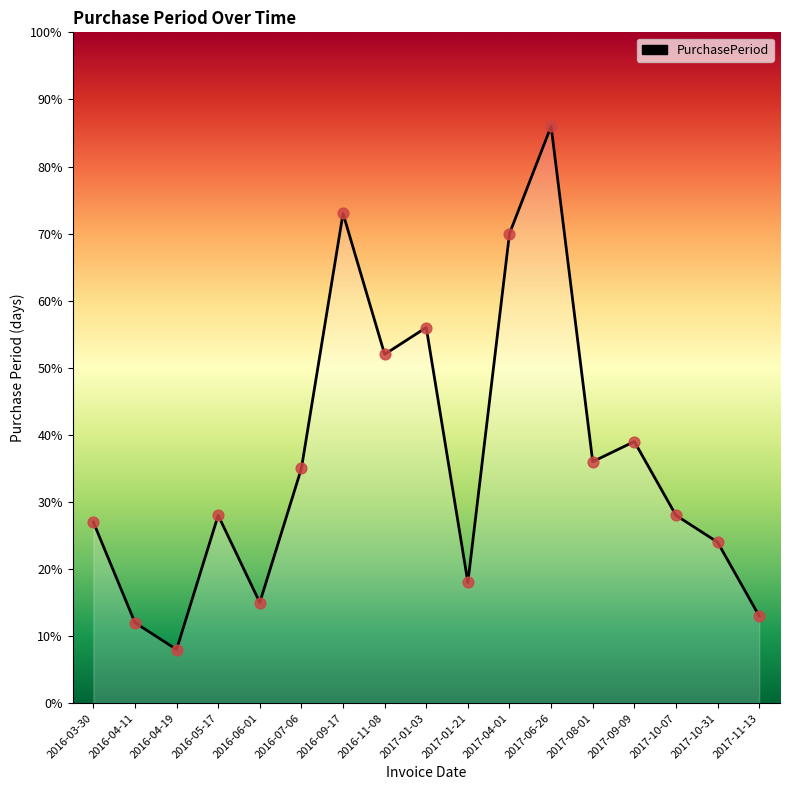

Approximately how many times larger is the value at 2017-04-01 compared to 2017-09-09?

1.8